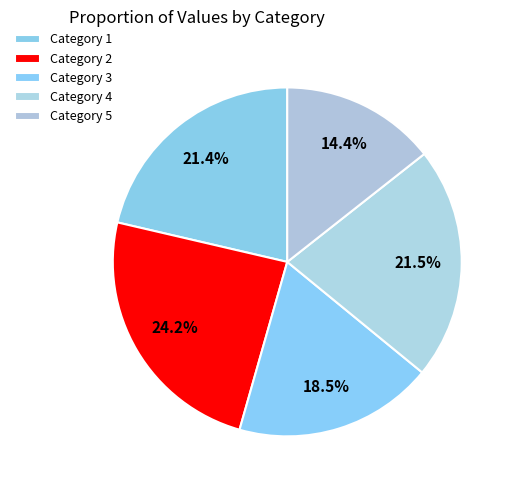

Is there a majority slice in this chart?

No